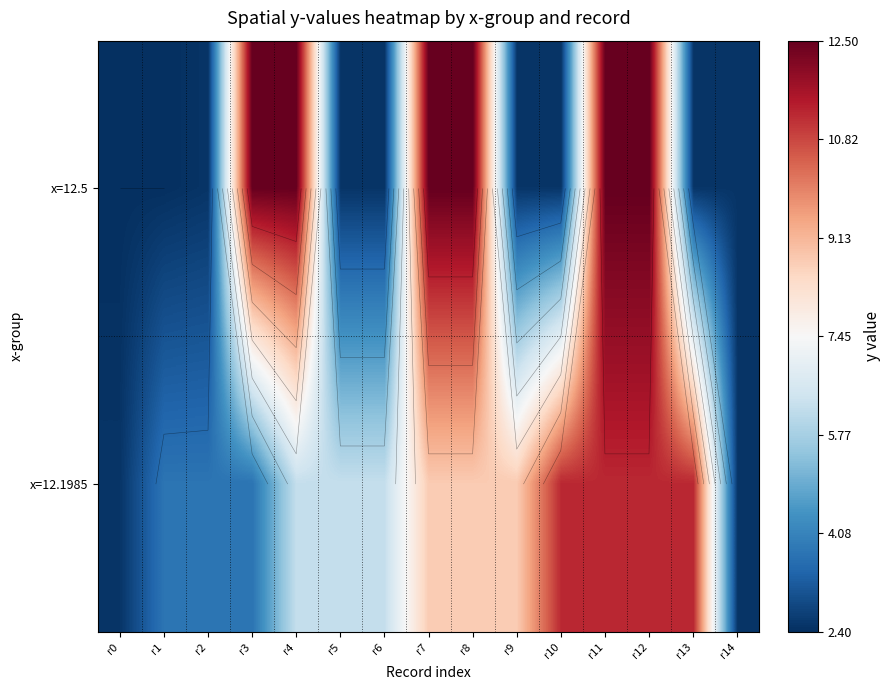

Which category has the highest value in the x=12.5 series?

r3